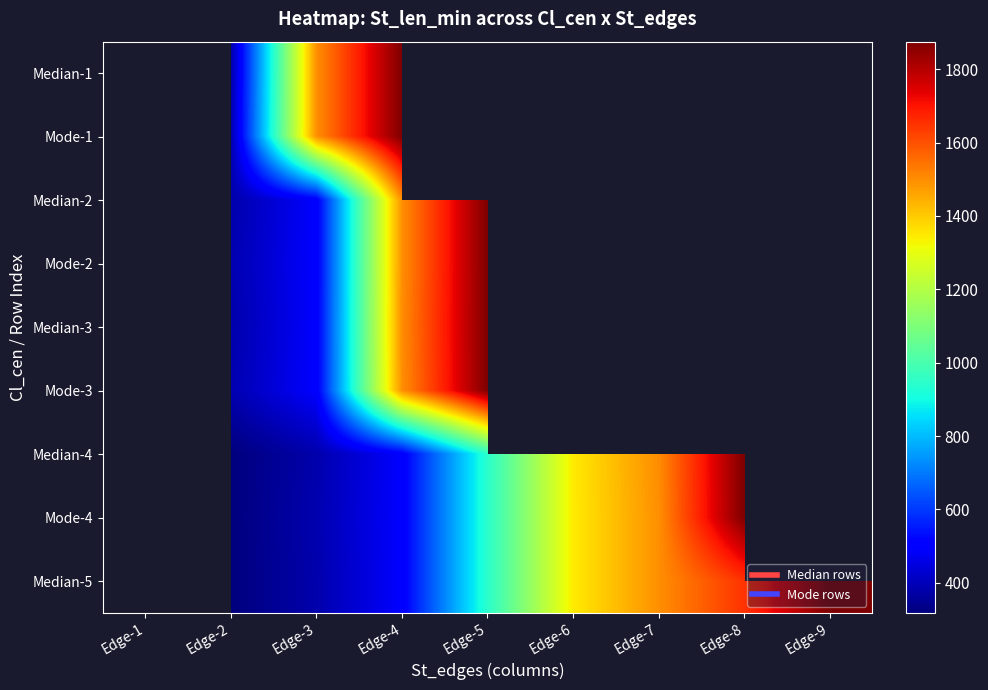

The Mode-3 series shows 1497.0 at Edge-4. True or false?

True